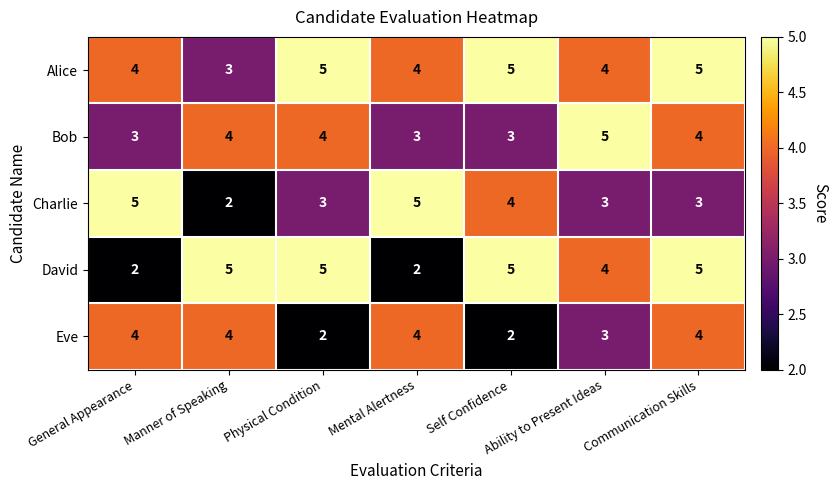

What value does the Eve series have at General Appearance?

4